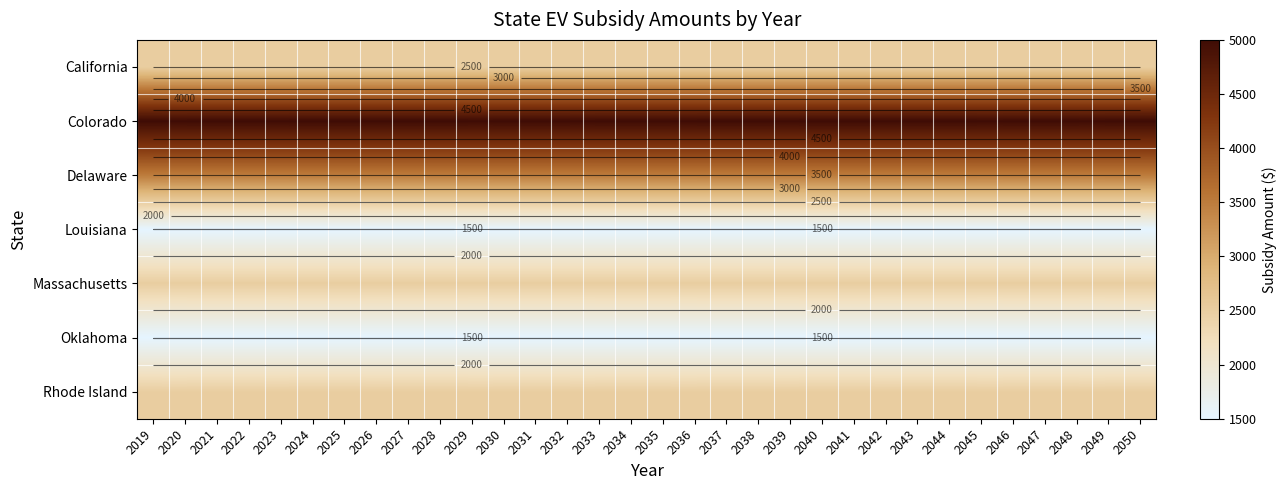

Which has a higher value, 2044 or 2026?

2044